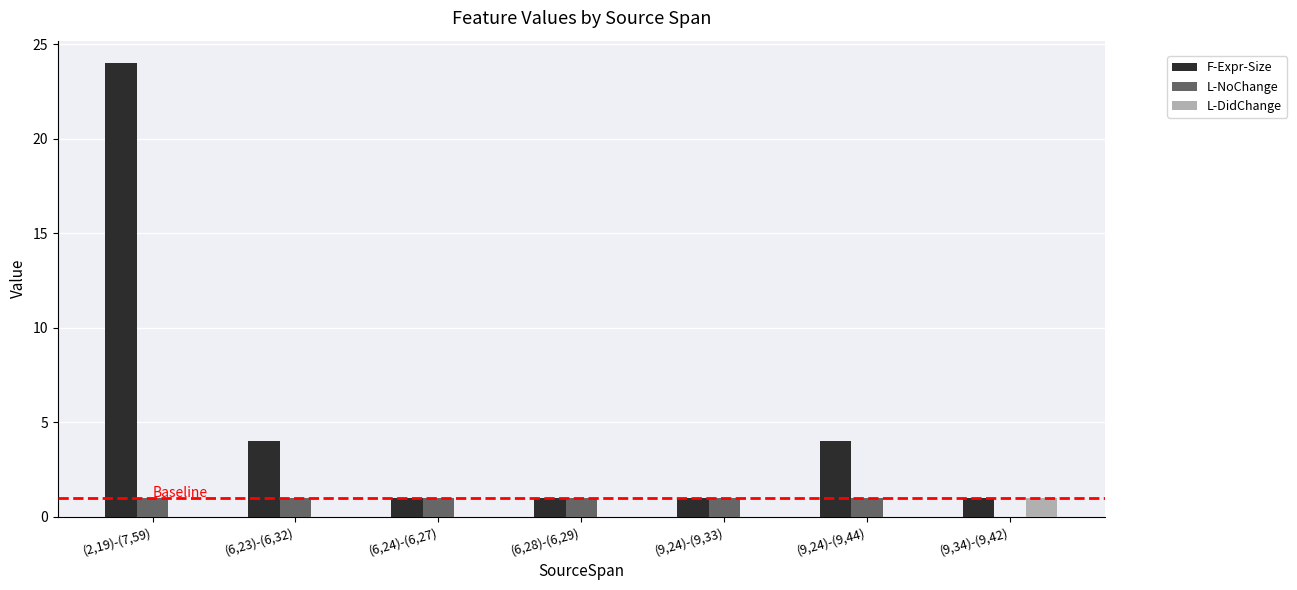

How many groups of bars are there?

7